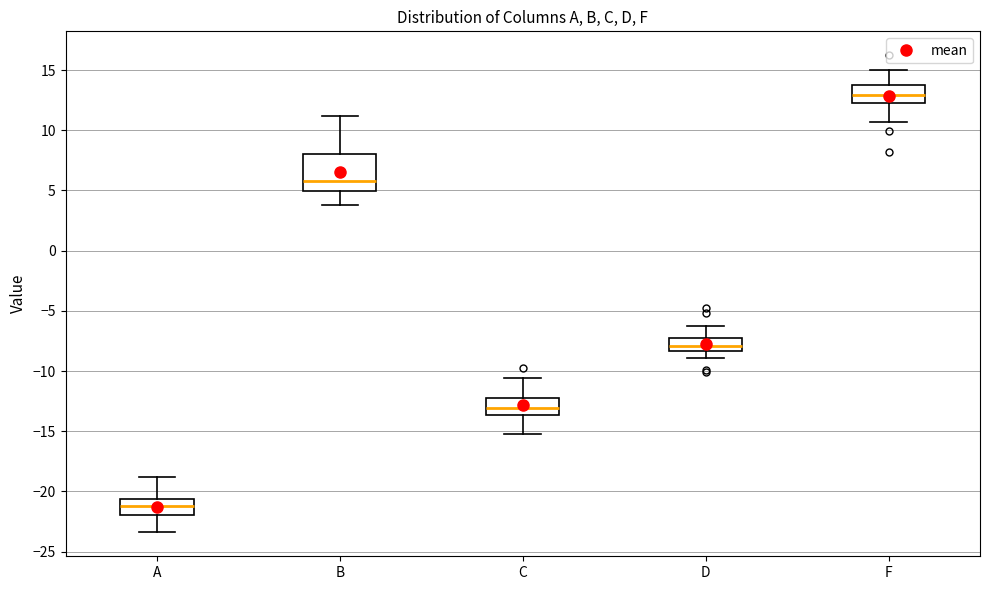

Where does the median line of the box for C sit on the y-axis? The values are not printed on the chart, so give them approximately, as read against the axis.

-13.0